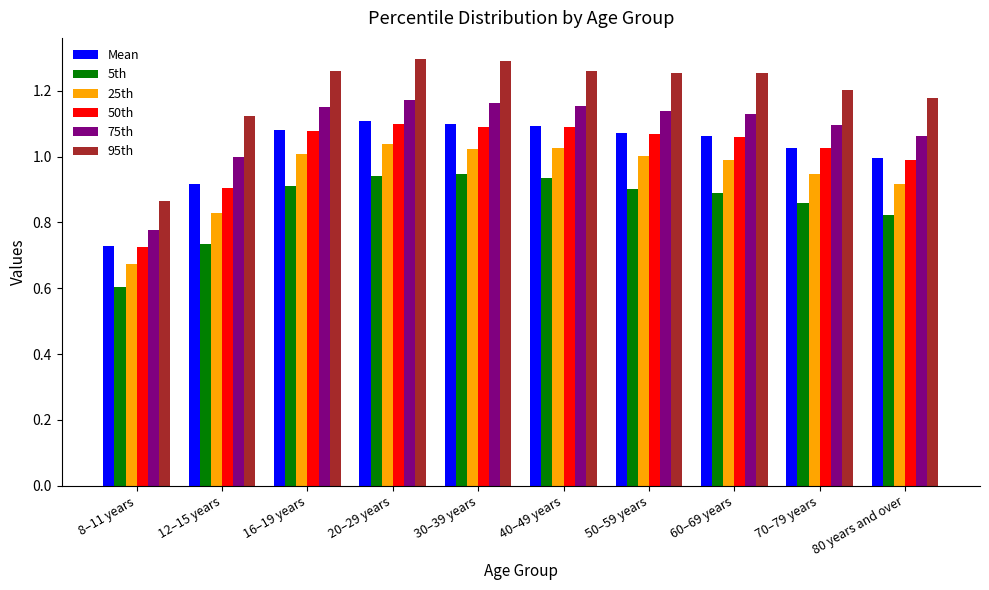

The Mean series shows 1.0 at 70–79 years. True or false?

True